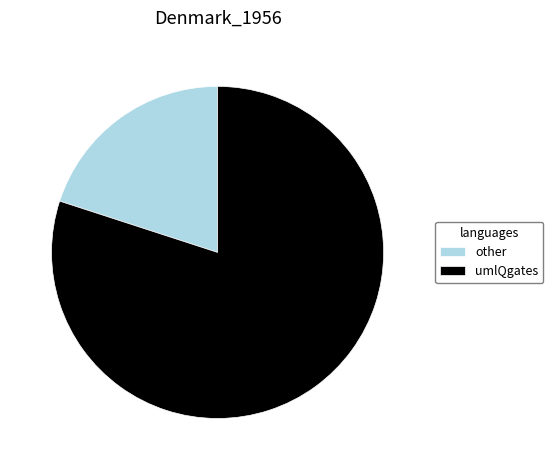

The umlQgates slice represents 89% of the pie. True or false?

False